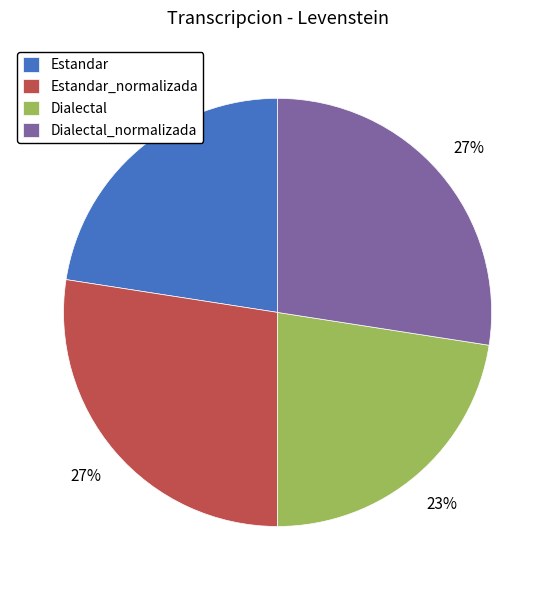

What percentage is the Dialectal slice, to the nearest percent?

23%